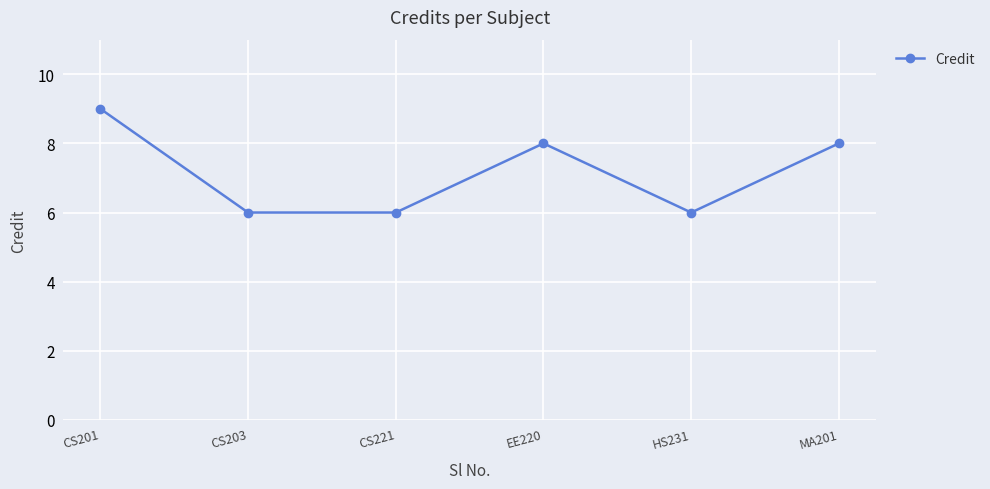

True or false: the data shows 3 at CS203.

False